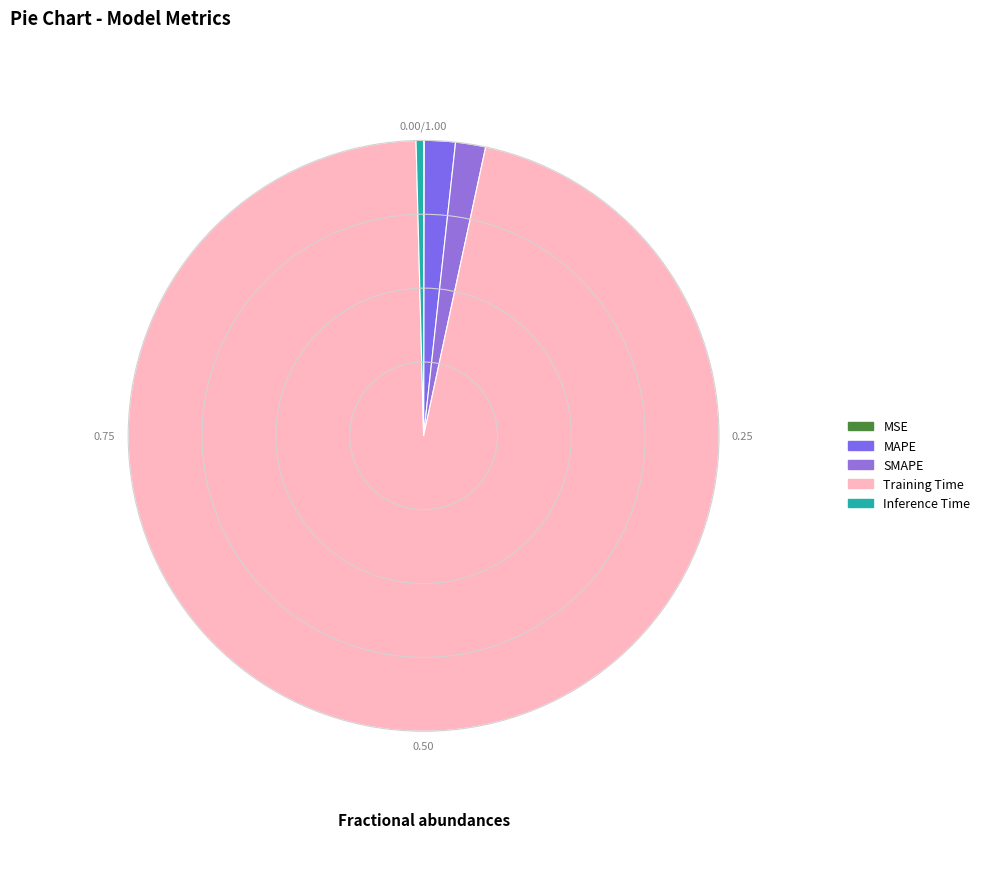

How many slices are in this pie chart?

5